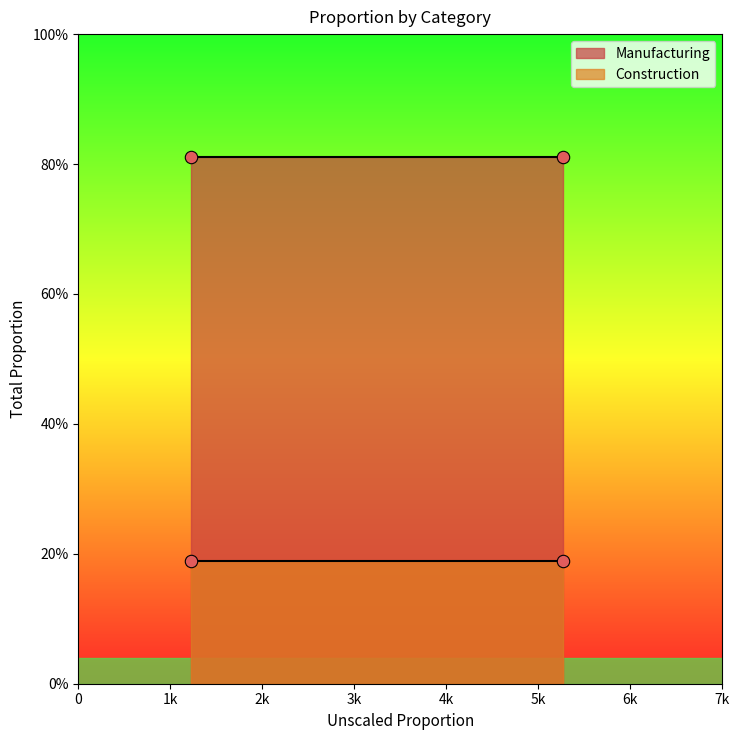

Which series has the largest Y range (max minus min)?

Manufacturing